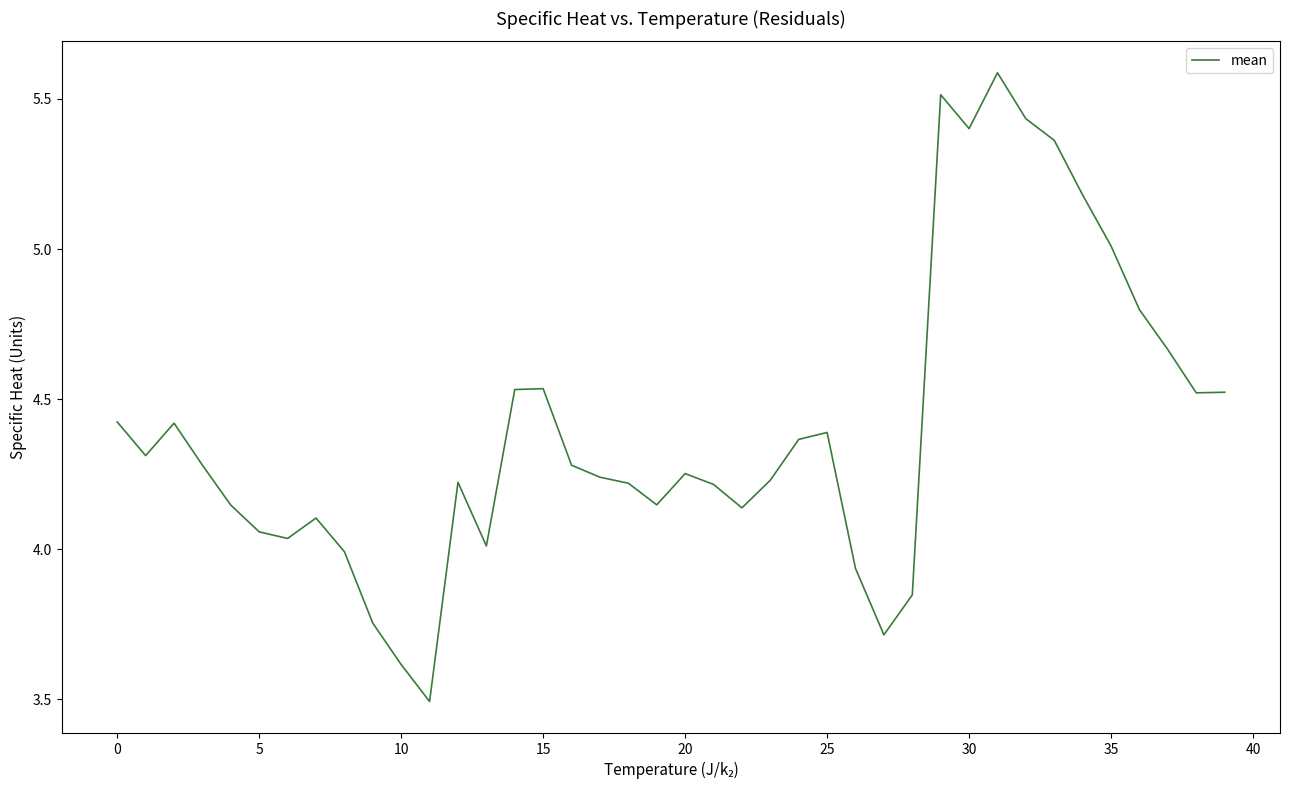

What is the minimum value shown in the chart?

3.5